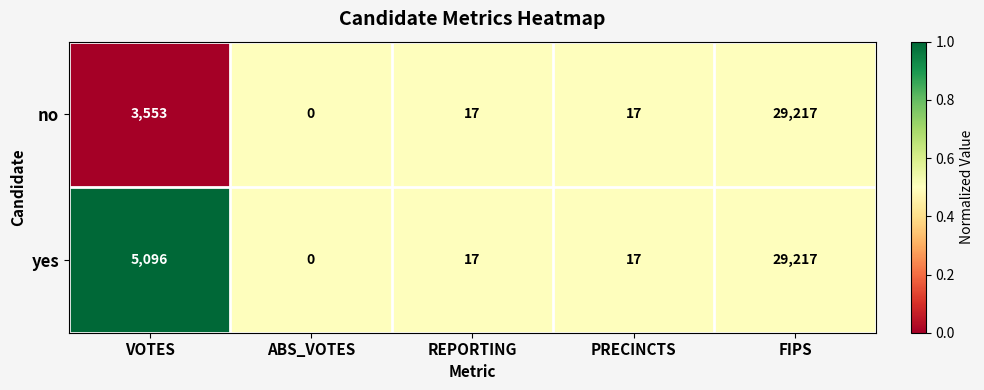

Is it true that no equals 17 at REPORTING?

True